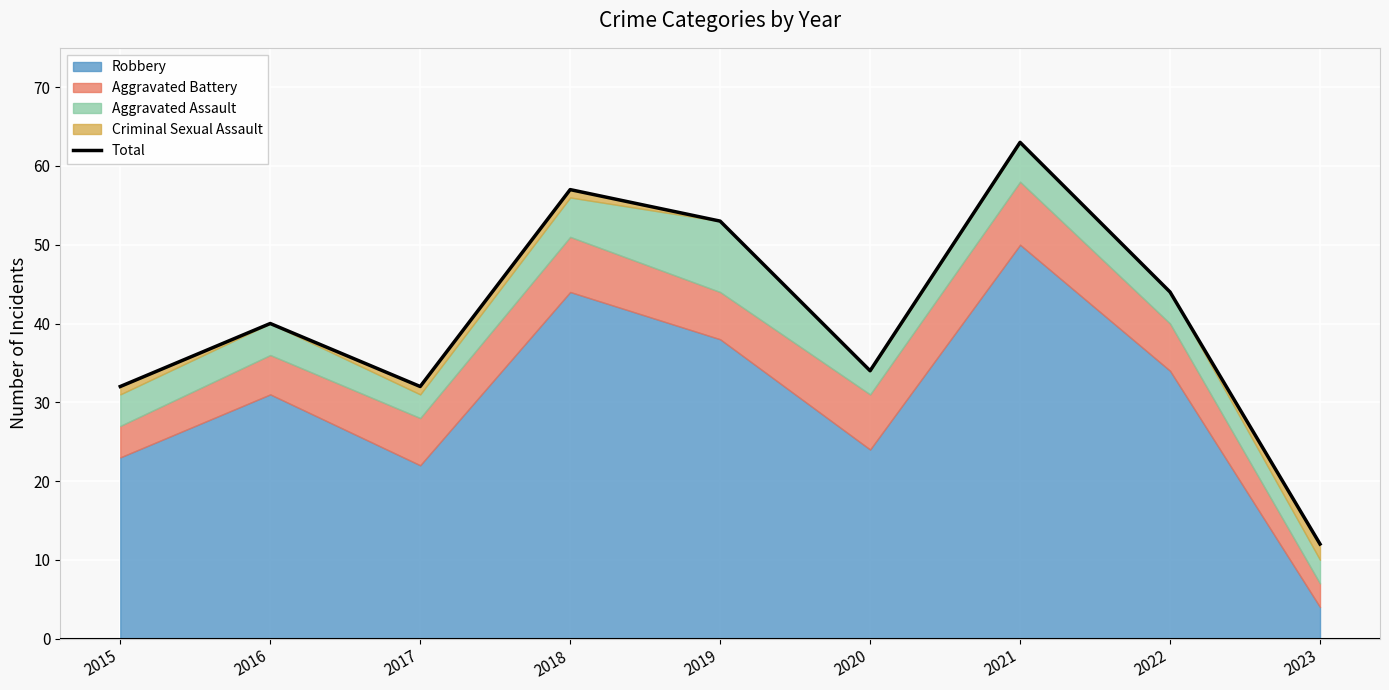

What is the maximum value shown in the chart?

63